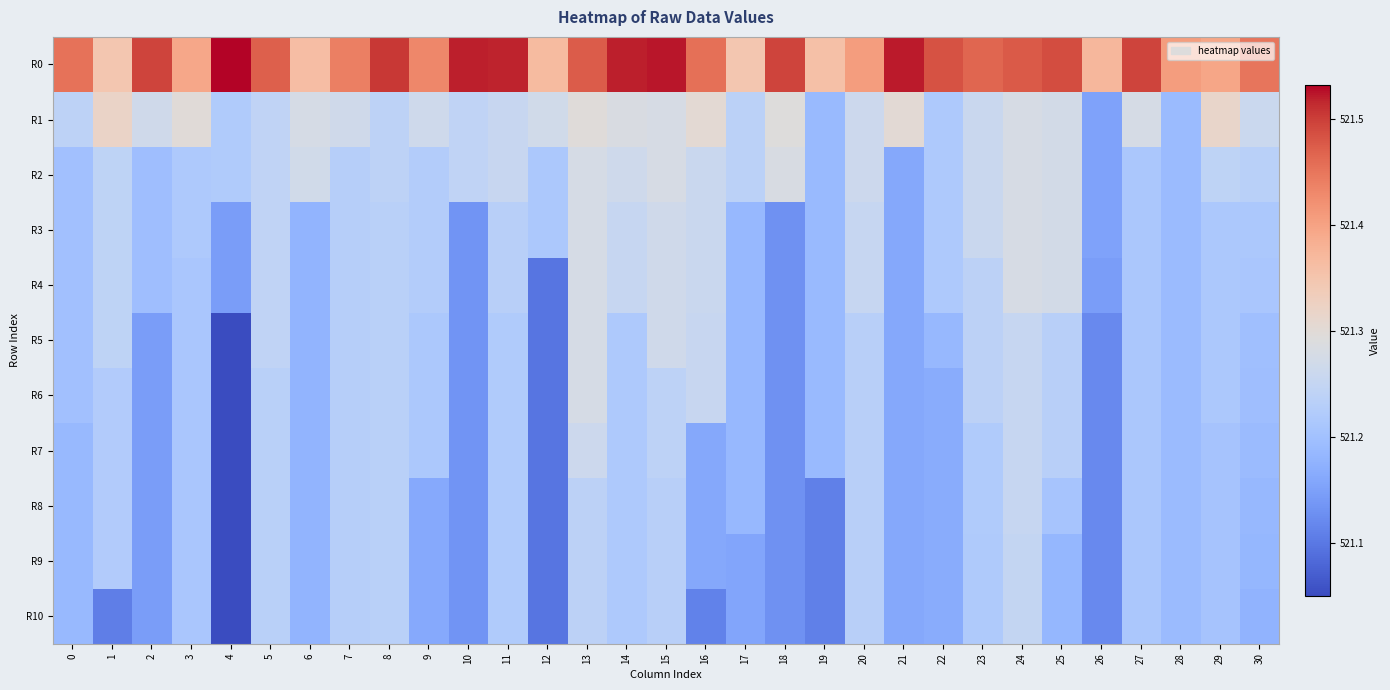

Rank the series by their maximum value, from highest to lowest.

R0, R1, R2, R3, R4, R5, R6, R7, R8, R9, R10